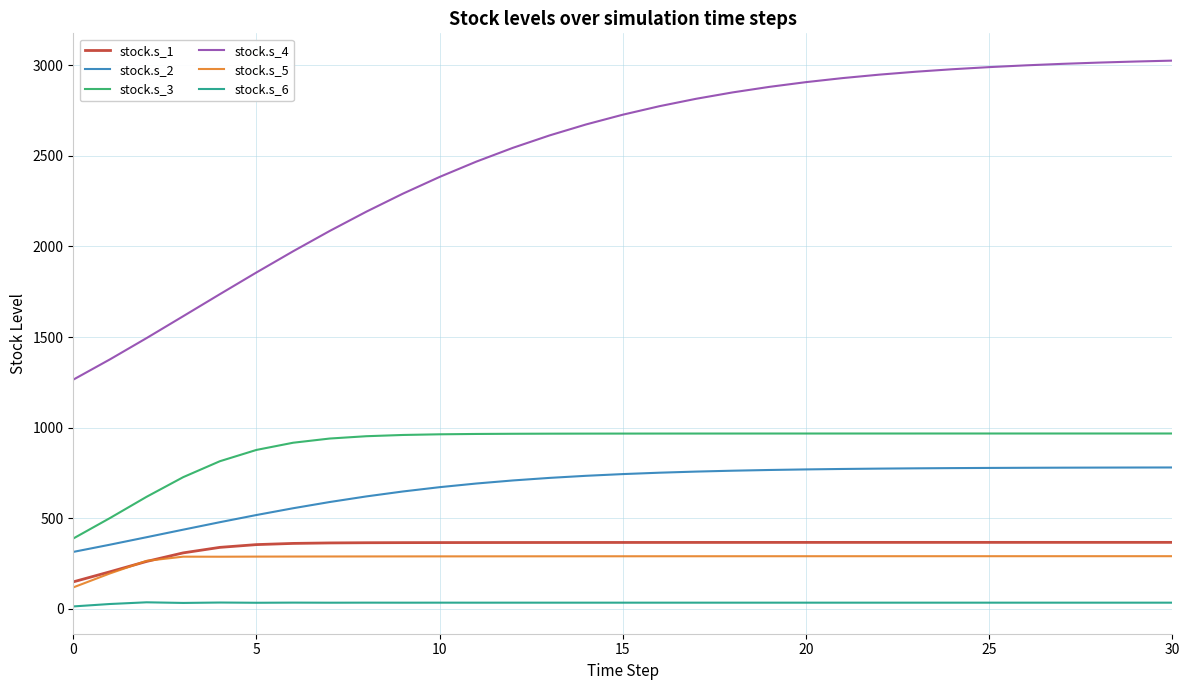

True or false: stock.s_4 and stock.s_3 cross at least once.

False